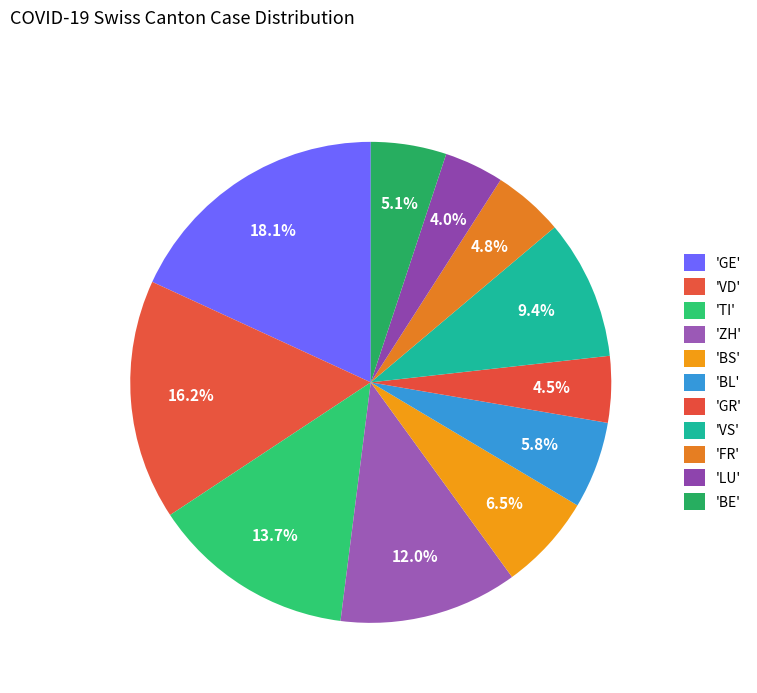

How many segments does this pie chart have?

11